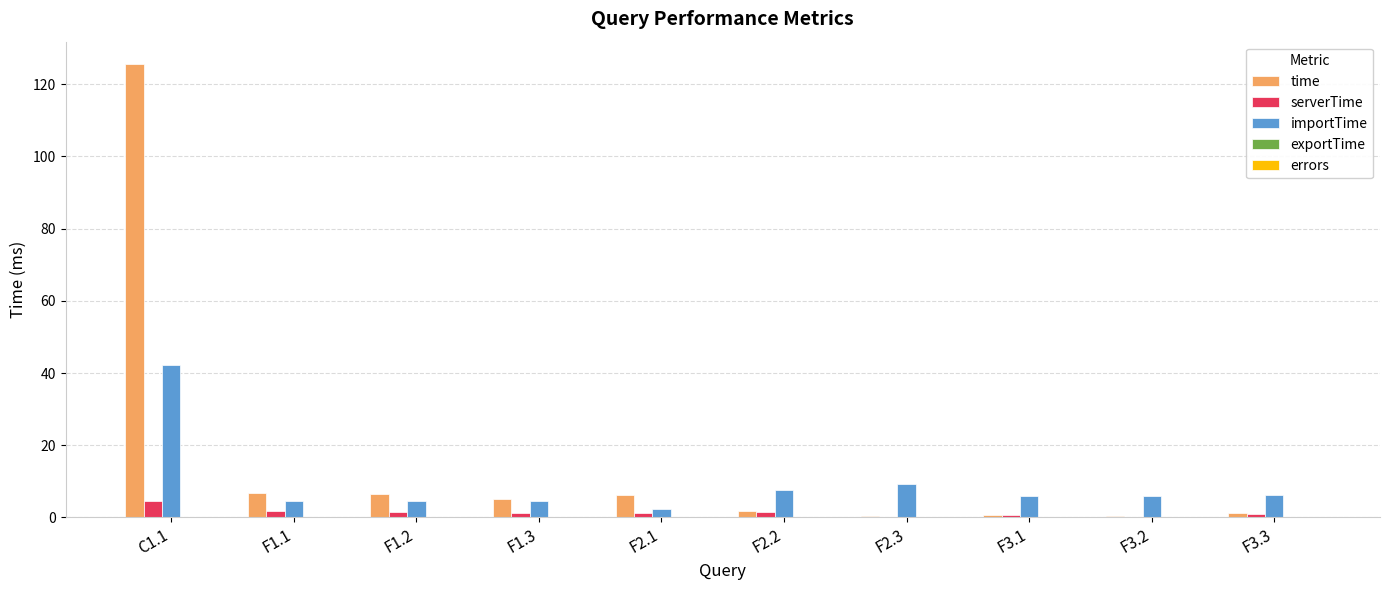

Which series has the largest total across all categories?

time